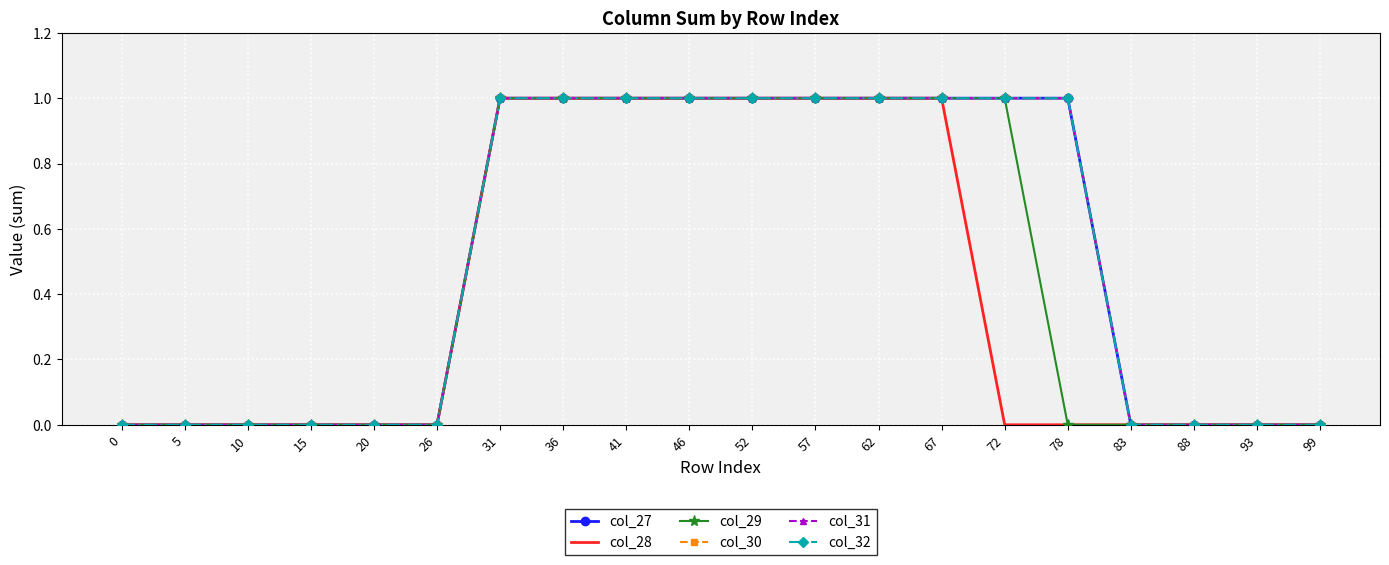

Which series has the largest total across all categories?

col_27